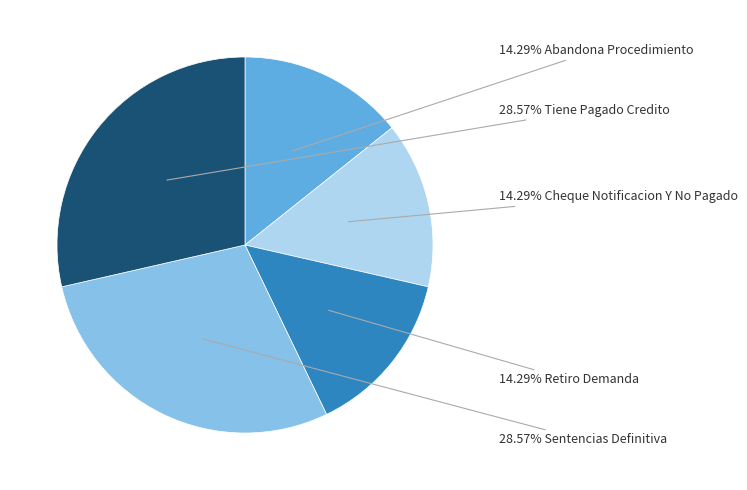

Does any single category account for the majority?

No